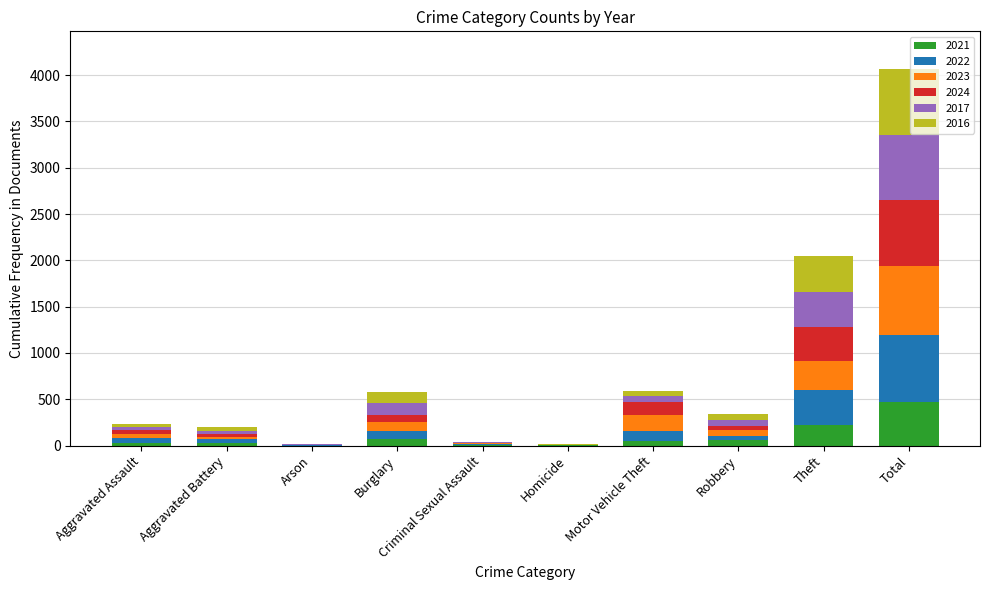

Is it true that 2021 equals 224 at Theft?

True